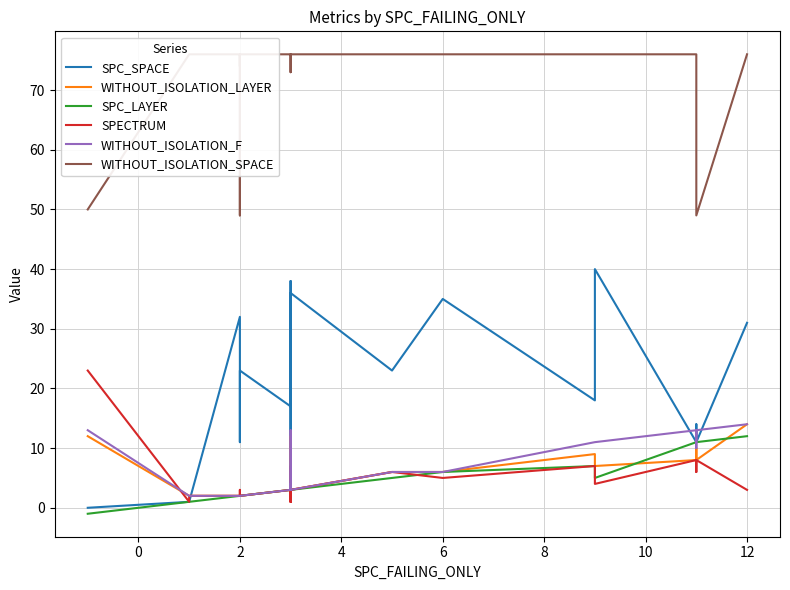

The WITHOUT_ISOLATION_LAYER series shows 11 at 19. True or false?

False